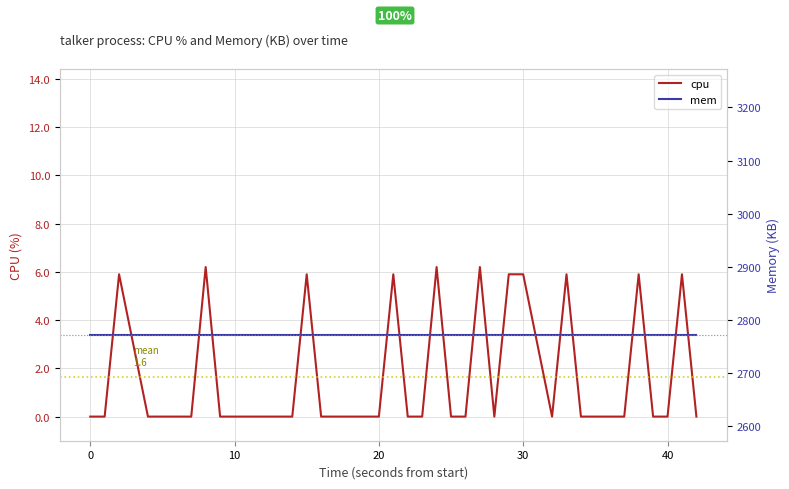

What is the maximum value for cpu?

6.2